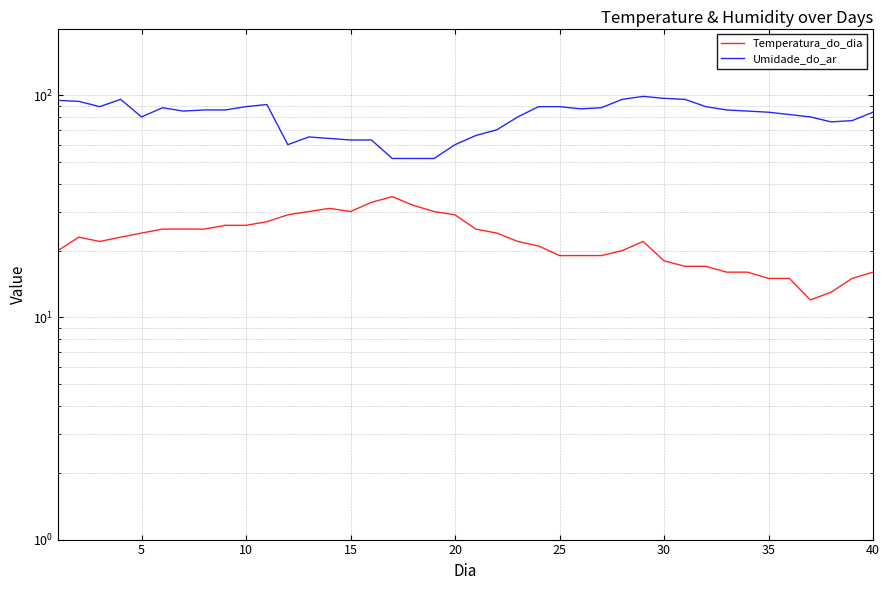

True or false: Temperatura_do_dia and Umidade_do_ar cross at least once.

False